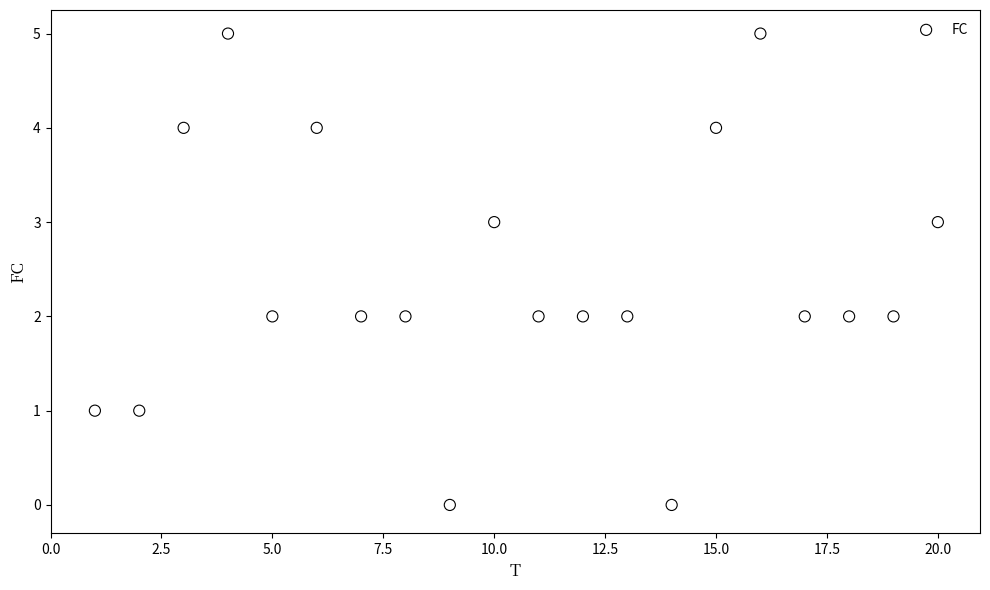

What is the range of X values (max minus min)?

19